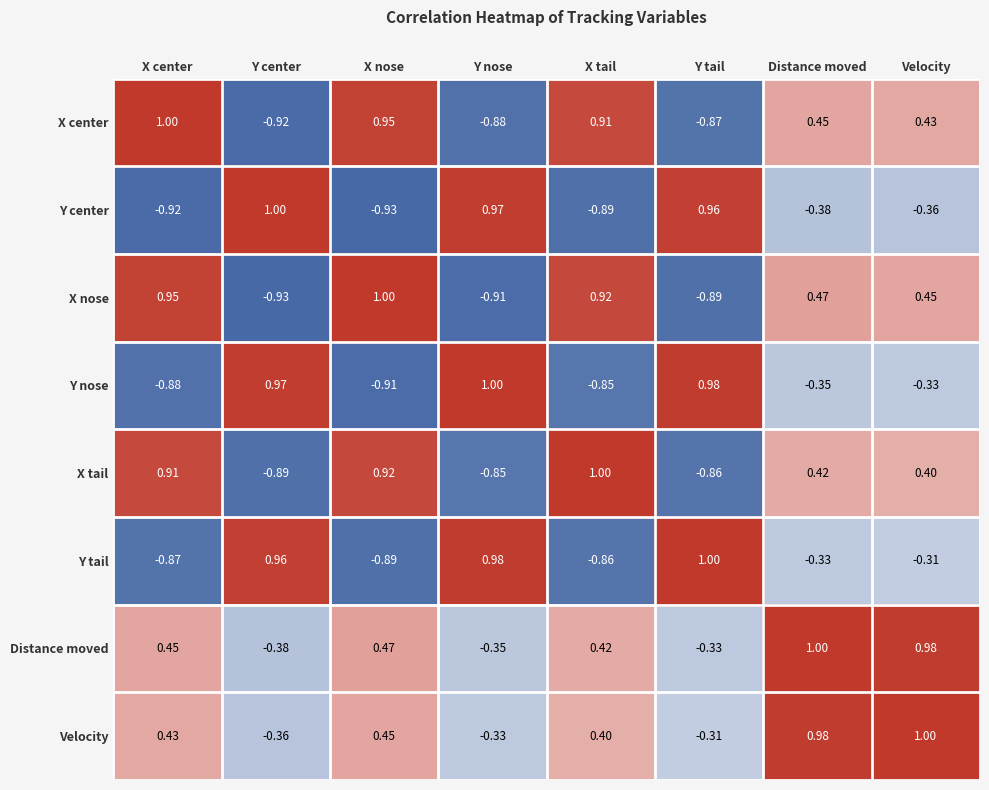

What is the spread (max minus min) of values at X center?

1.9